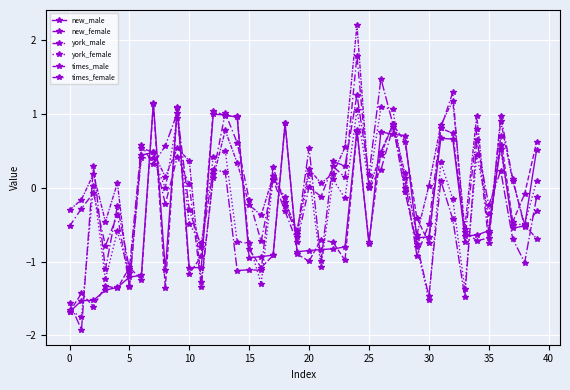

Is this an area chart (filled region under the line)?

No